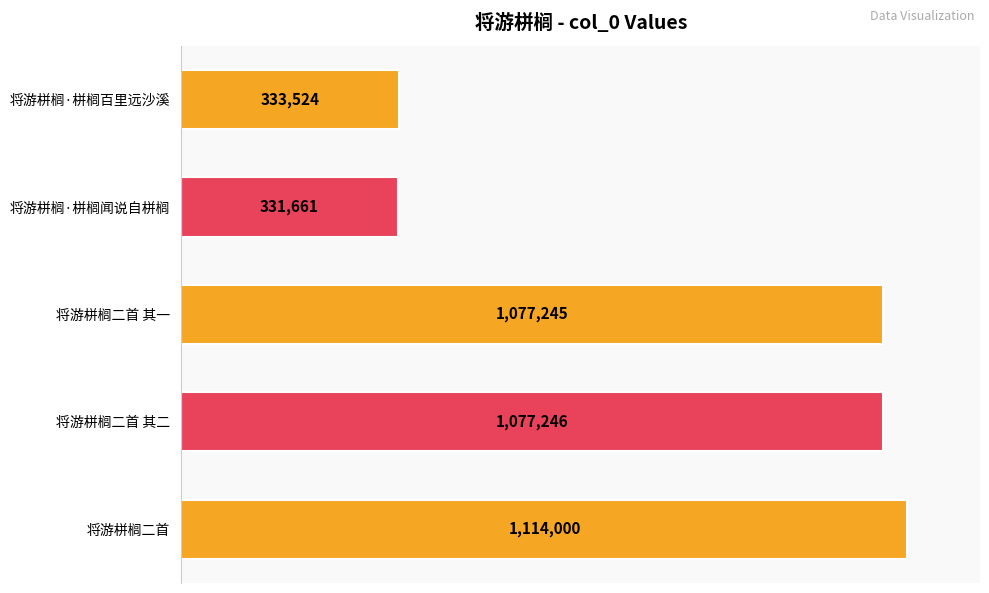

Are the bars horizontal?

Yes